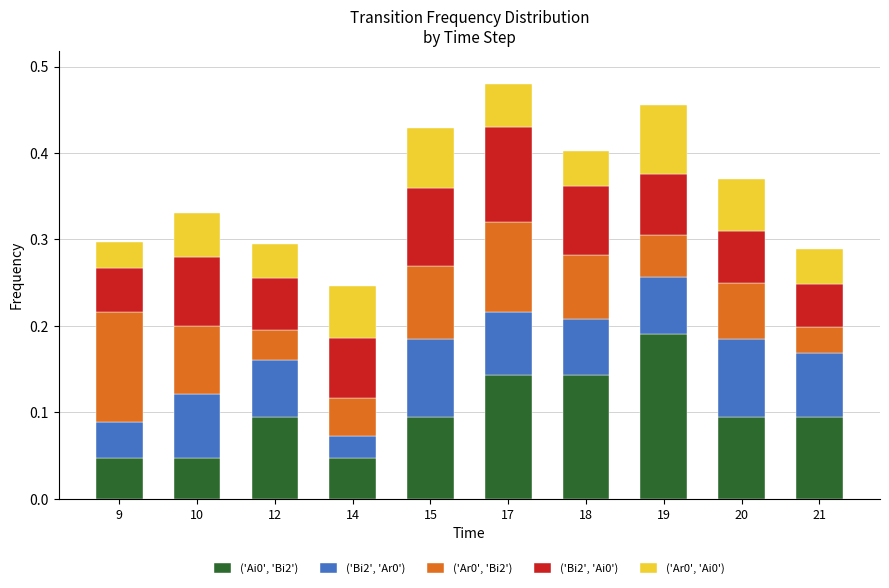

What is the total value across all series at 21?

0.3